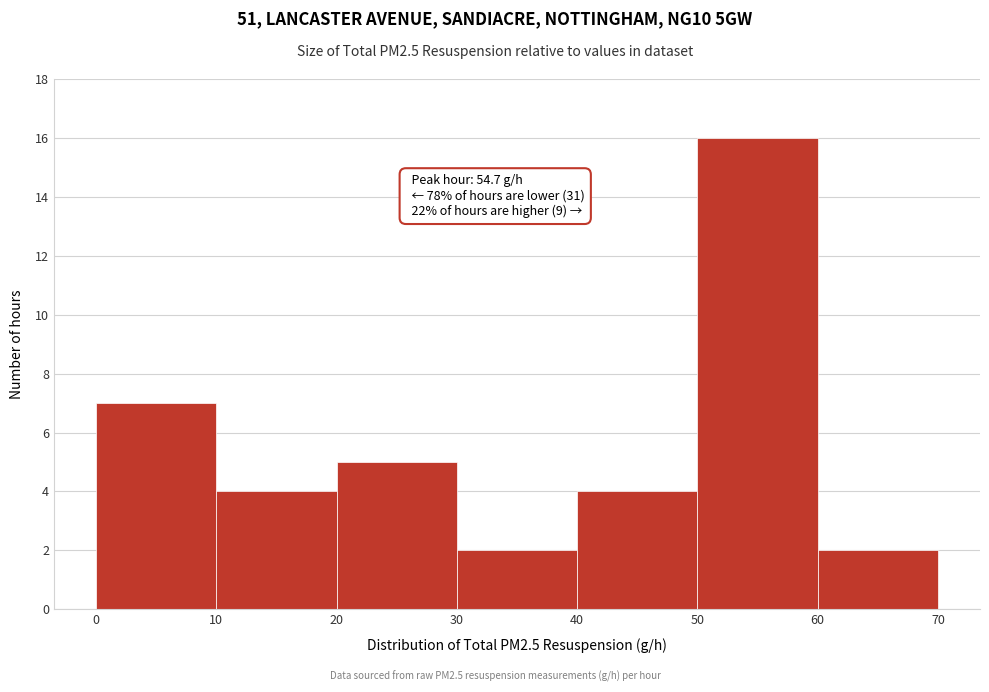

Over which range of the x-axis is the bar tallest?

50 to 60